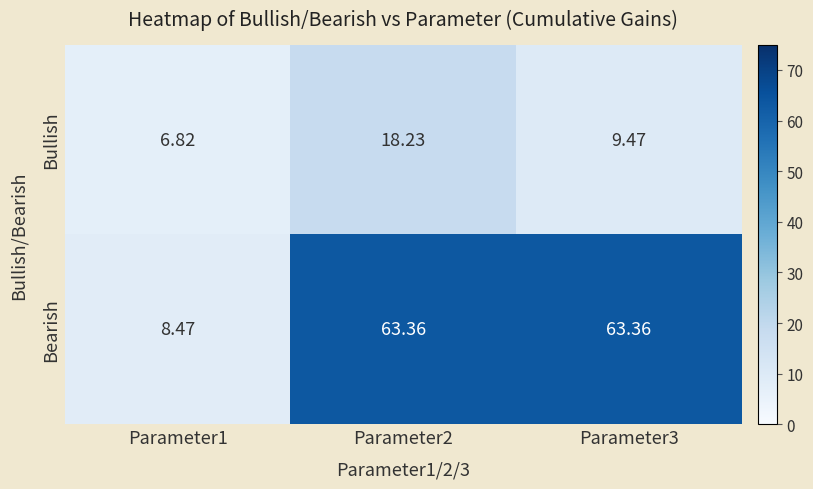

At Parameter2, list the series in order from largest to smallest.

Bearish, Bullish